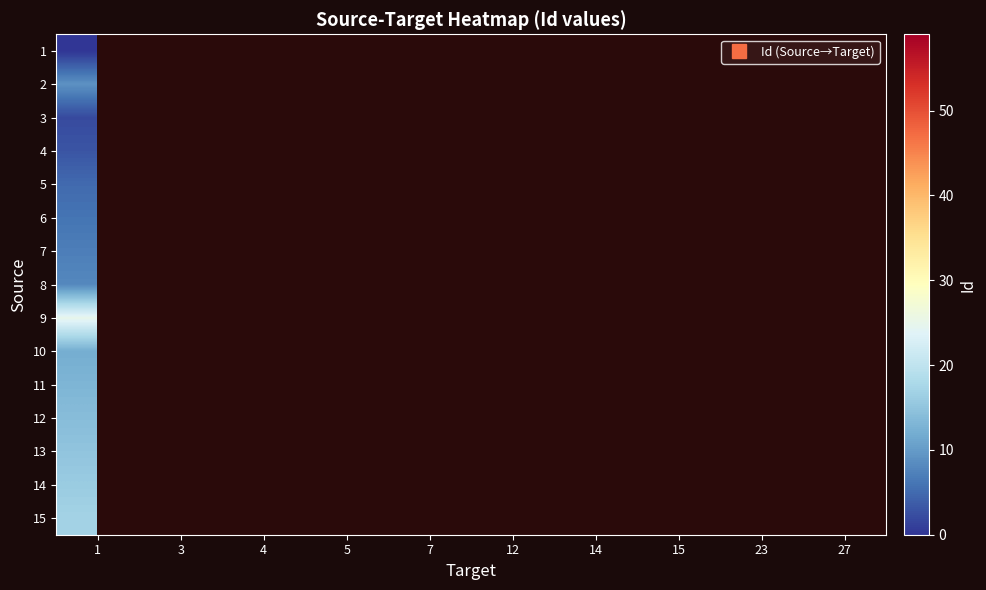

Which has a higher value, 1 or 7?

7